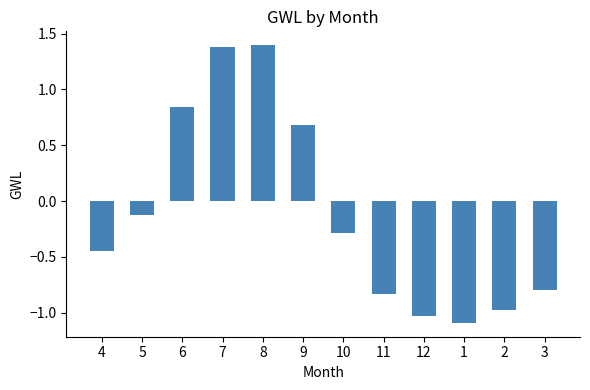

What is the label of the 2nd bar from the right?

2